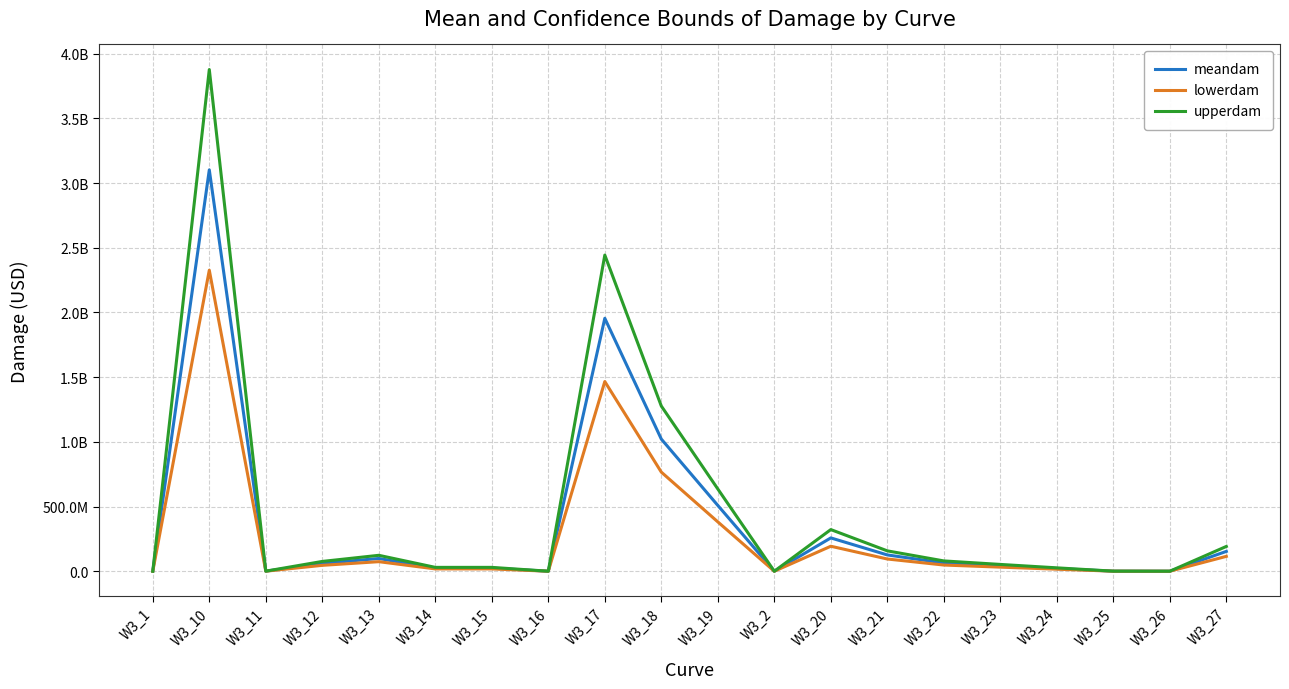

What are all the series names shown in the legend?

meandam, lowerdam, upperdam